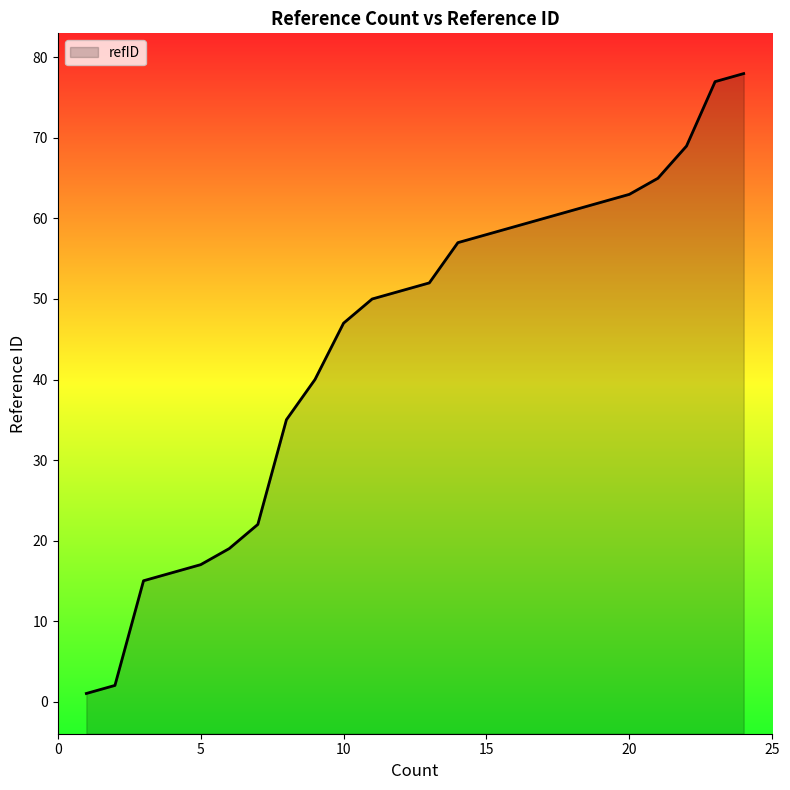

Approximately how many times larger is the value at 18 compared to 12?

1.2